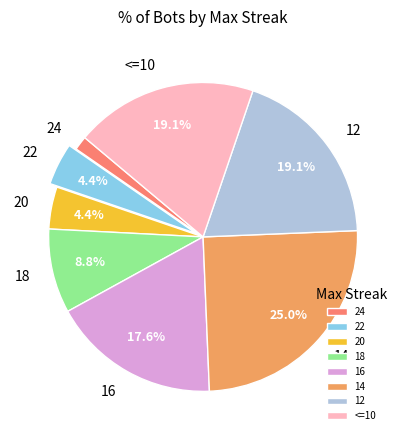

Is there any slice that represents more than half of the pie?

No